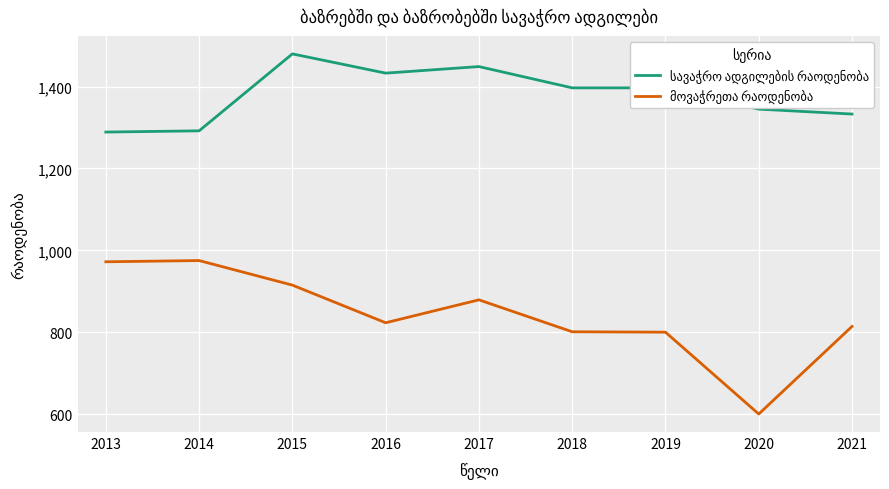

What is the difference between the highest and lowest values at 2017?

570